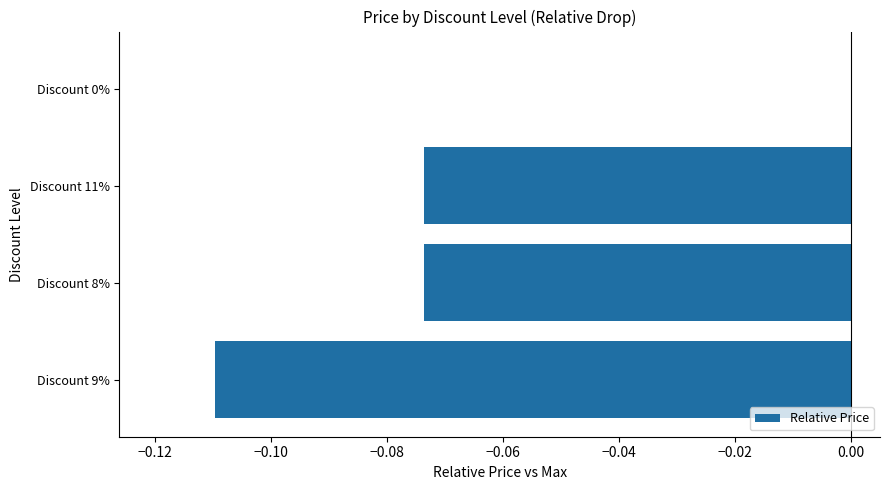

Which label corresponds to the largest value in the chart?

Discount 0%